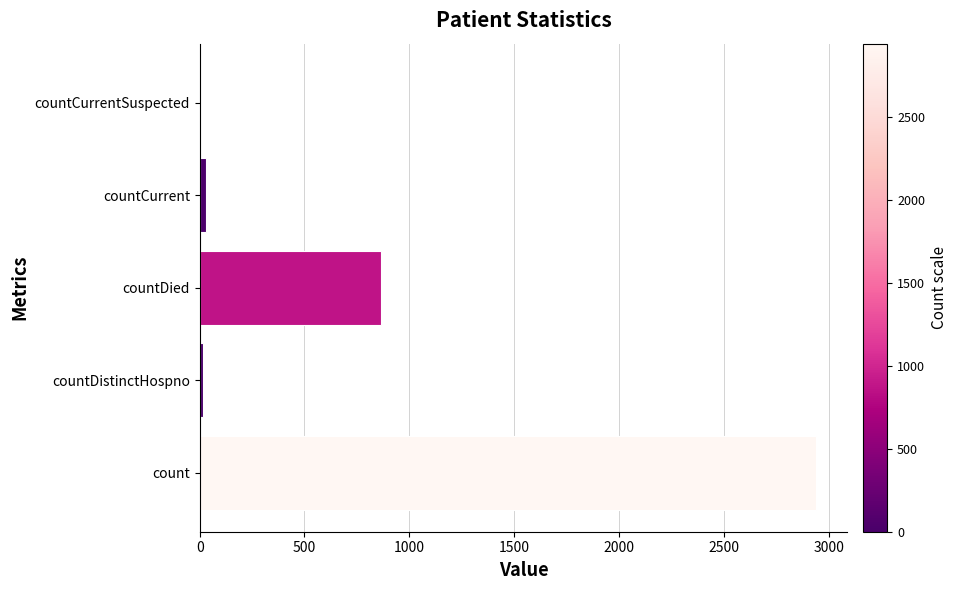

What is the maximum value shown in the chart?

2942